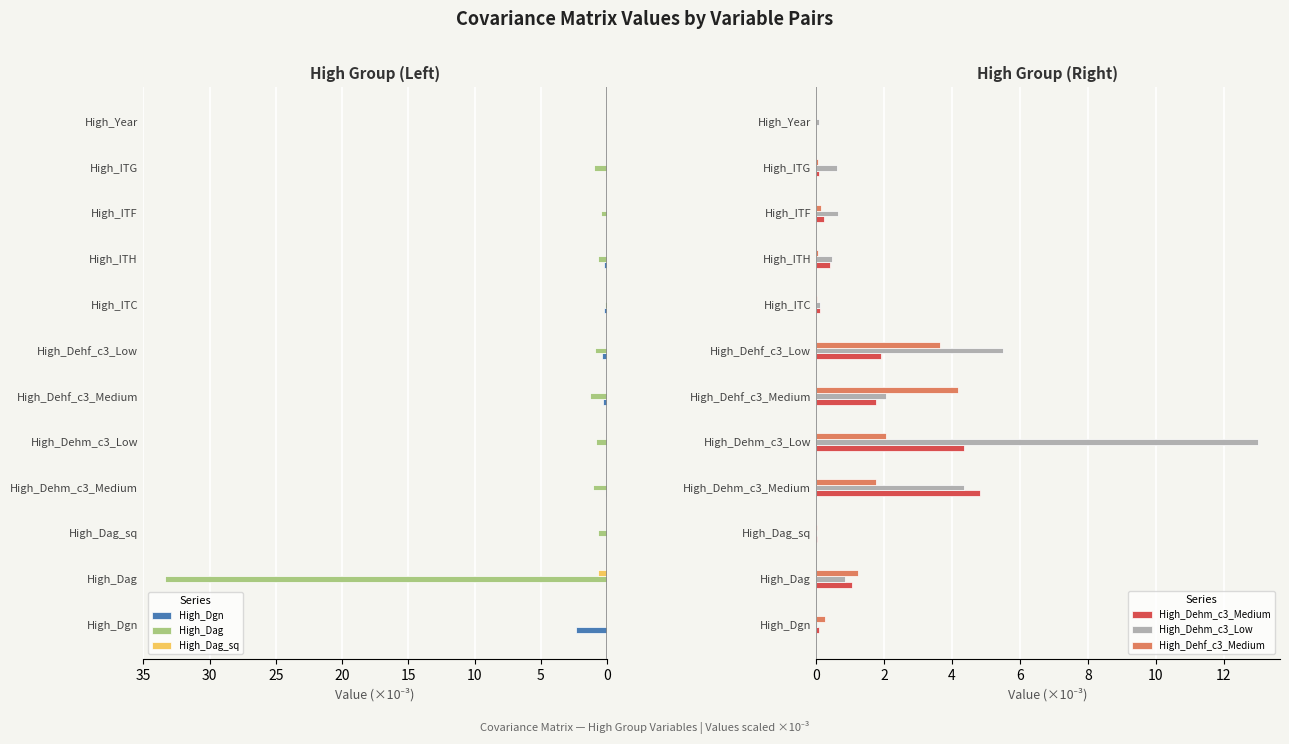

Are the bars horizontal?

Yes